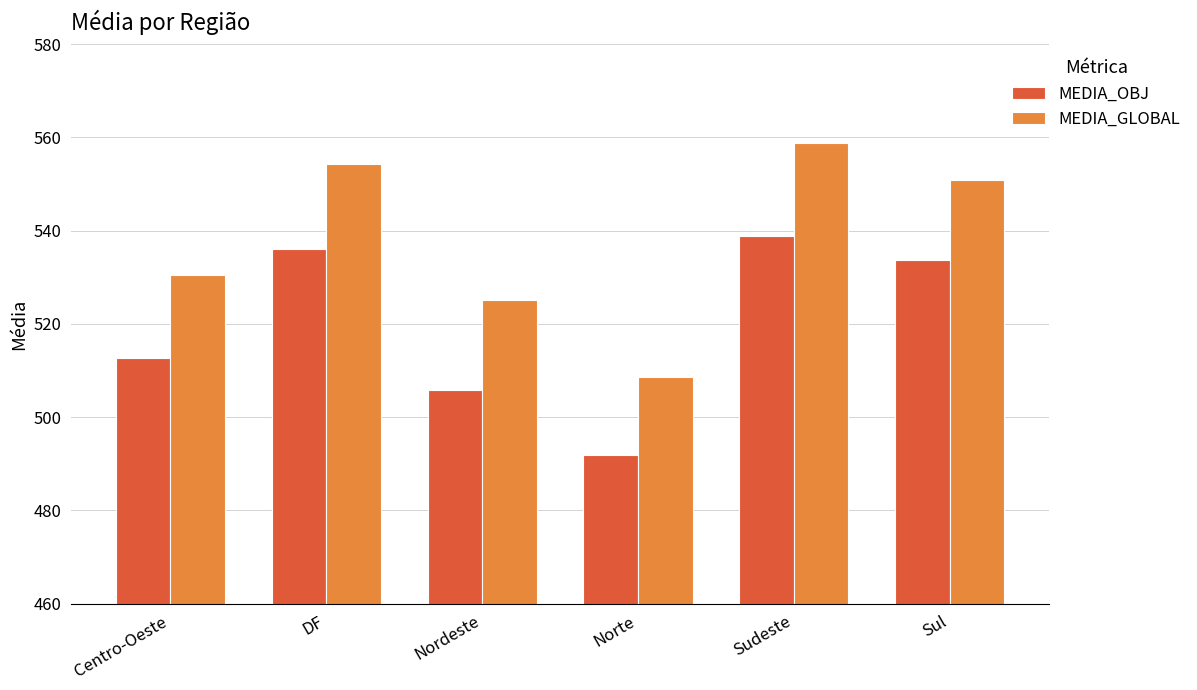

What is the difference between the maximum and minimum values in the MEDIA_GLOBAL series?

50.3